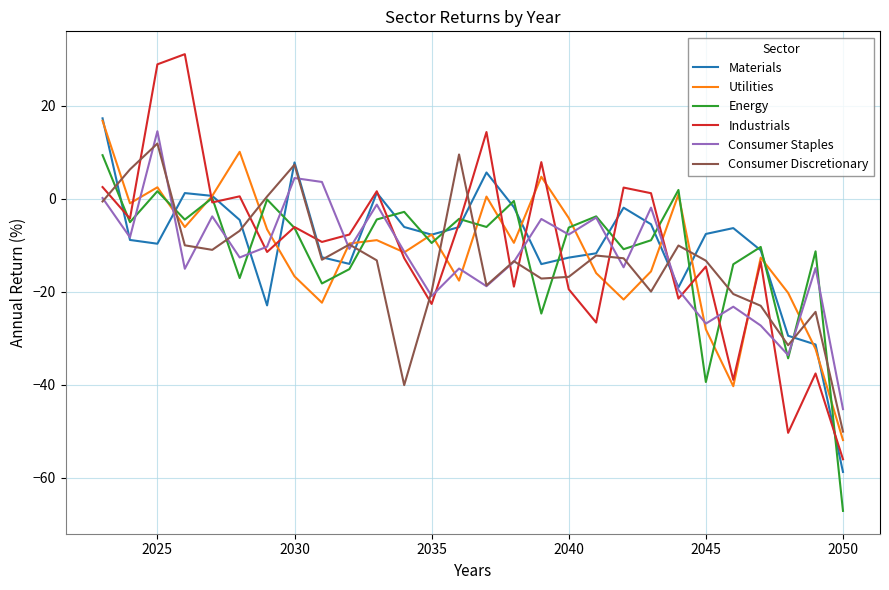

Which series has the largest range (max minus min)?

Industrials